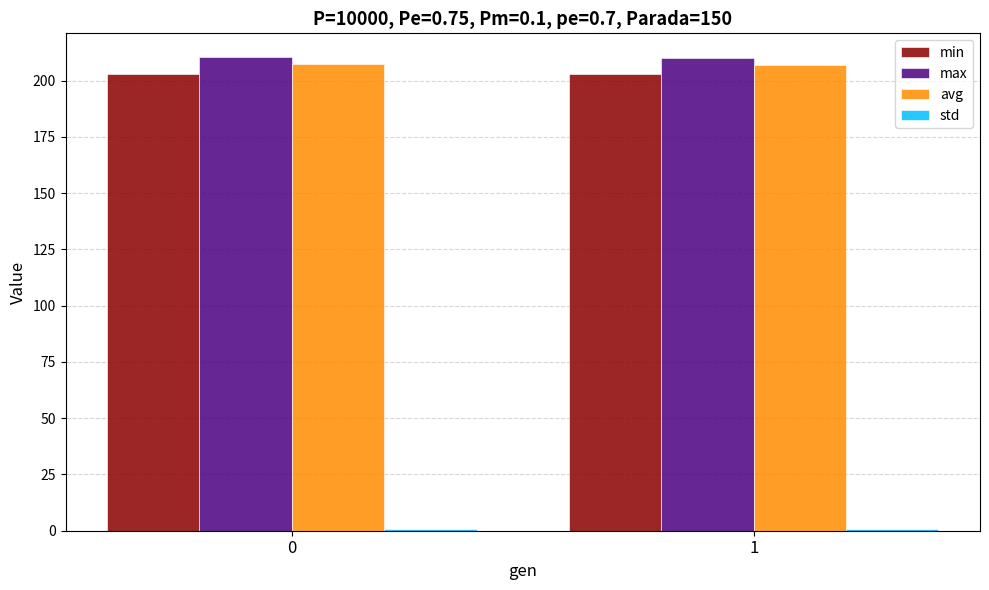

Is the value of max at 0 greater than the value of min at 1?

Yes